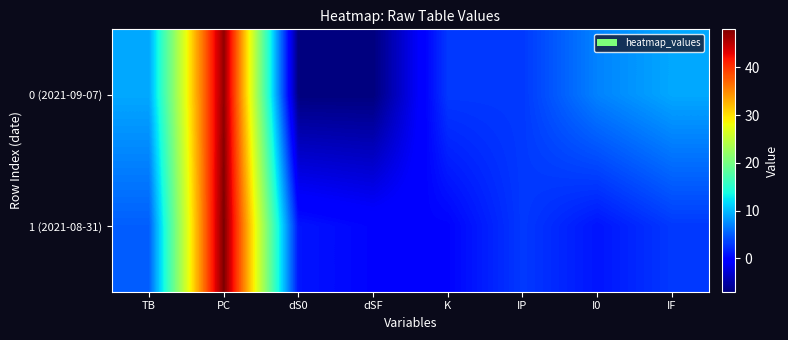

Which category has the lowest value across all series?

dS0